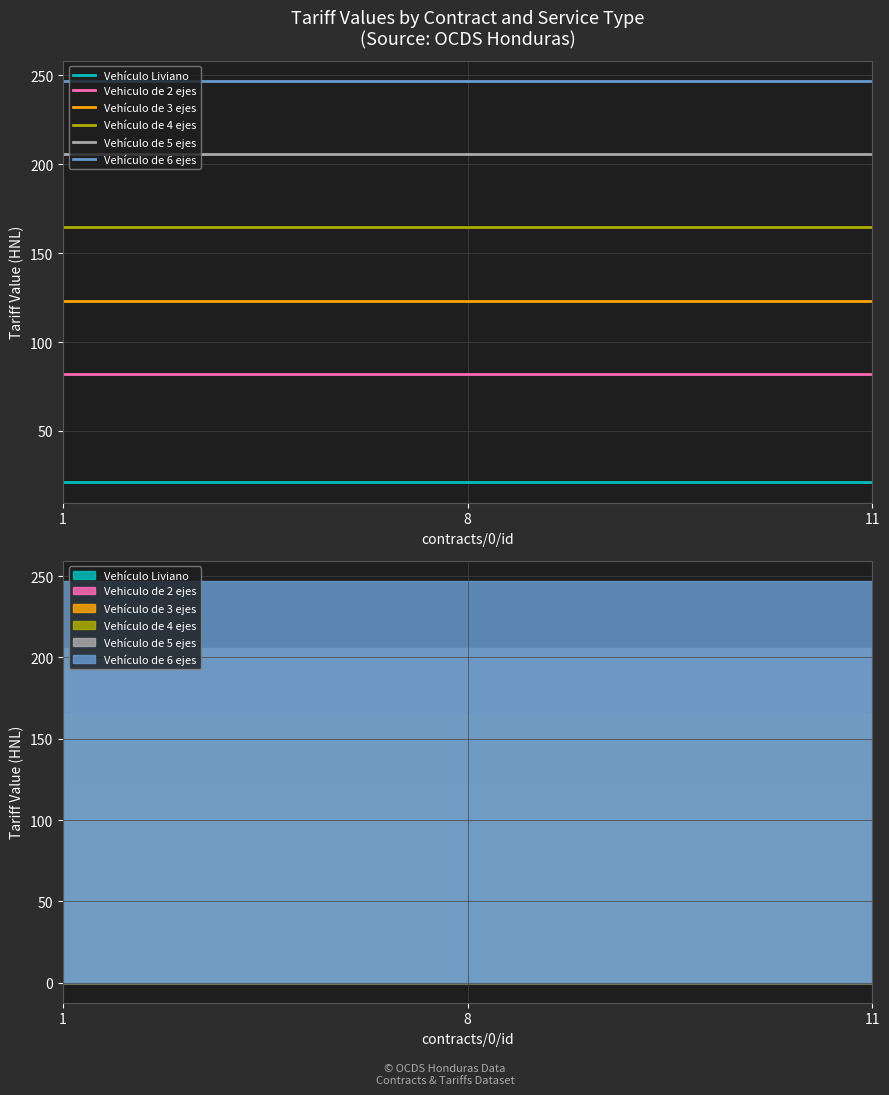

What are all the series names shown in the legend?

Vehículo Liviano, Vehiculo de 2 ejes, Vehículo de 3 ejes, Vehículo de 4 ejes, Vehículo de 5 ejes, Vehículo de 6 ejes